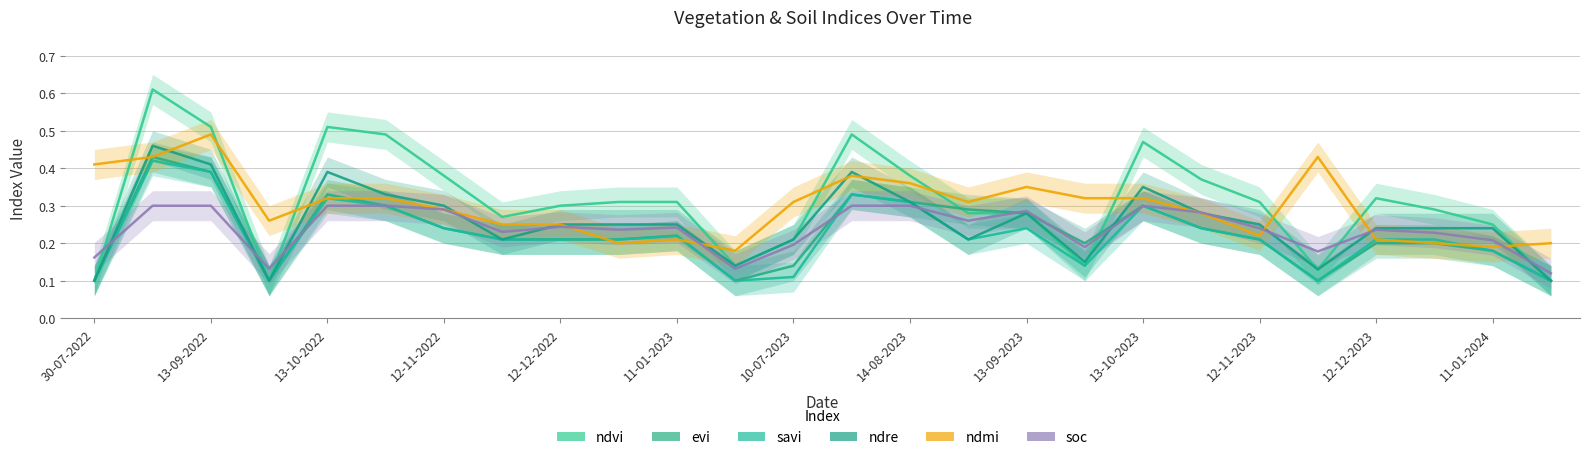

What is the average value of the ndvi series?

0.3